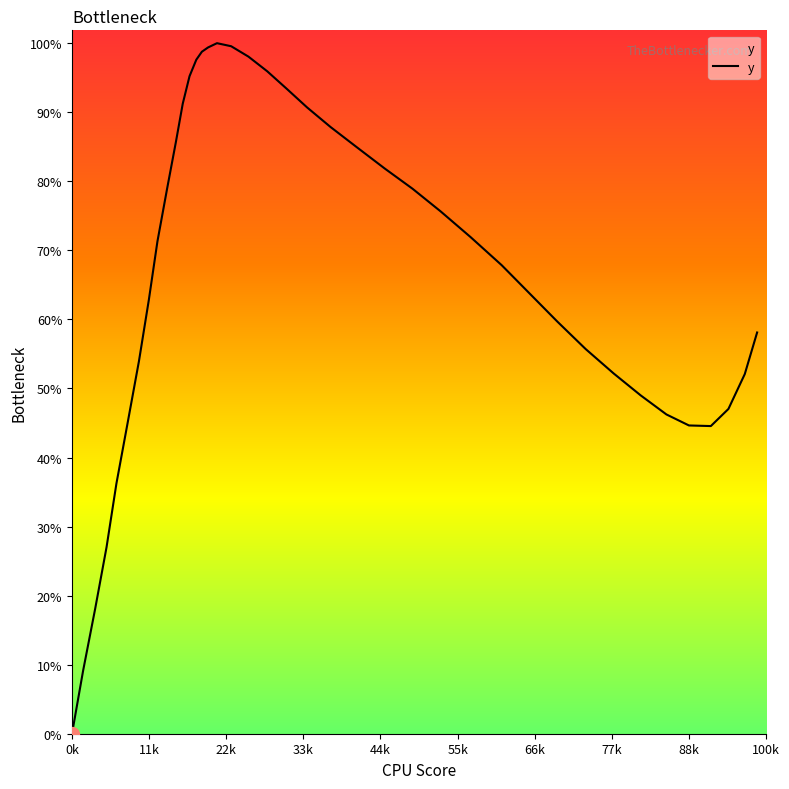

Does the chart display data point markers on the line(s)?

No